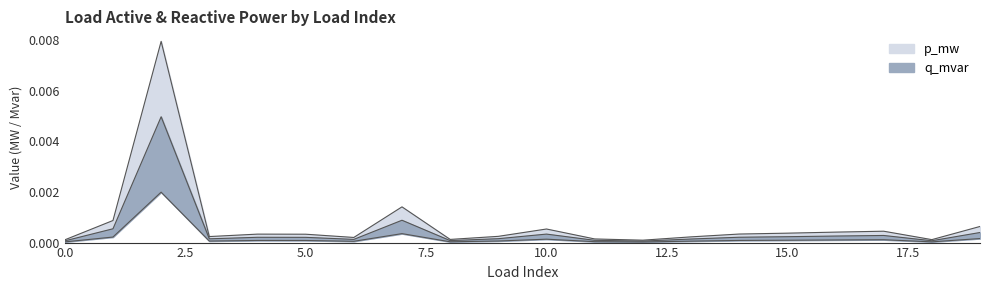

In p_mw, how many points are lower than both neighbors (excluding endpoints)?

5